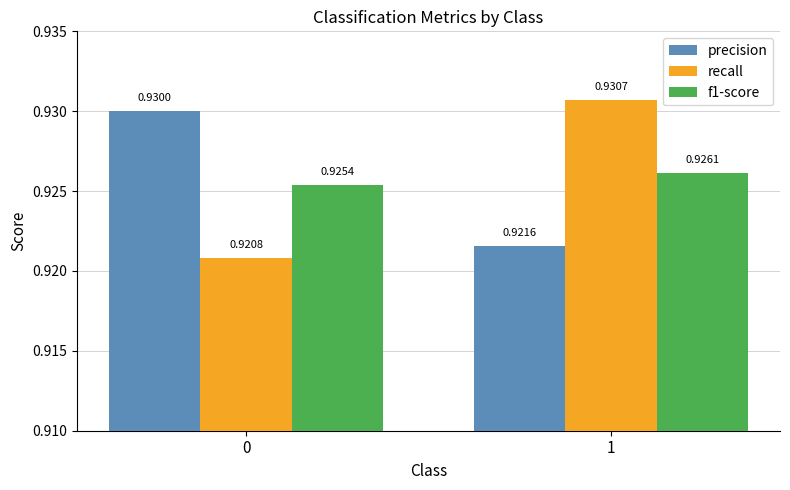

At how many categories does at least one series exceed 0?

2